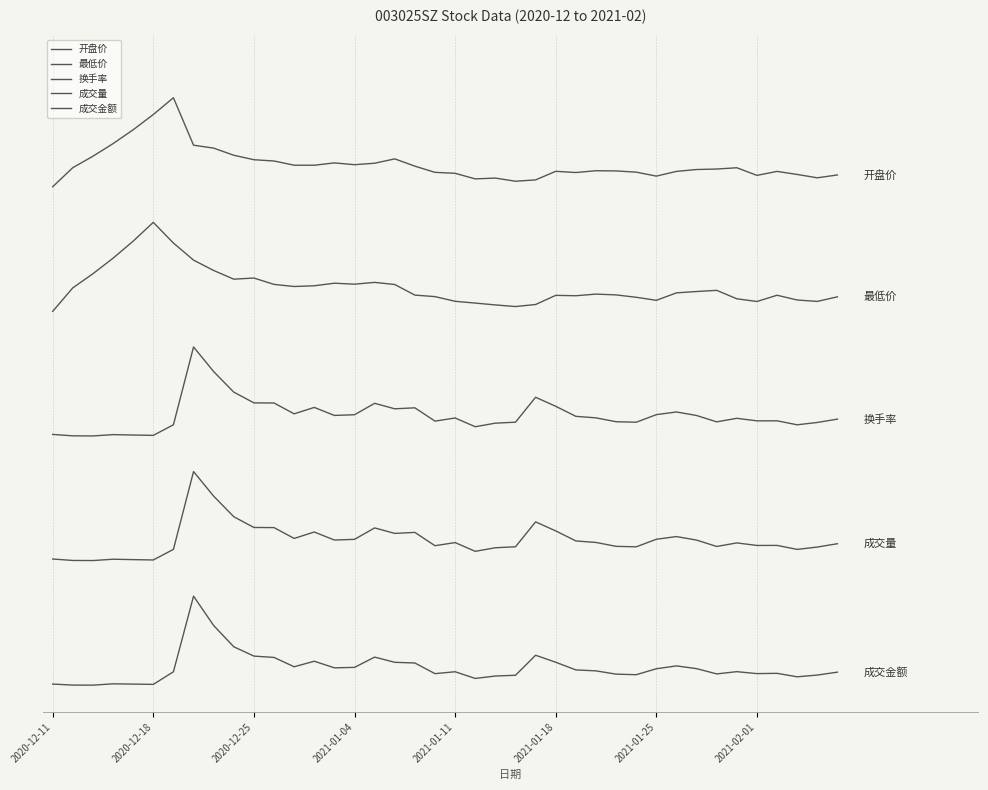

True or false: 成交金额 has more than 1 points higher than both neighbors.

True